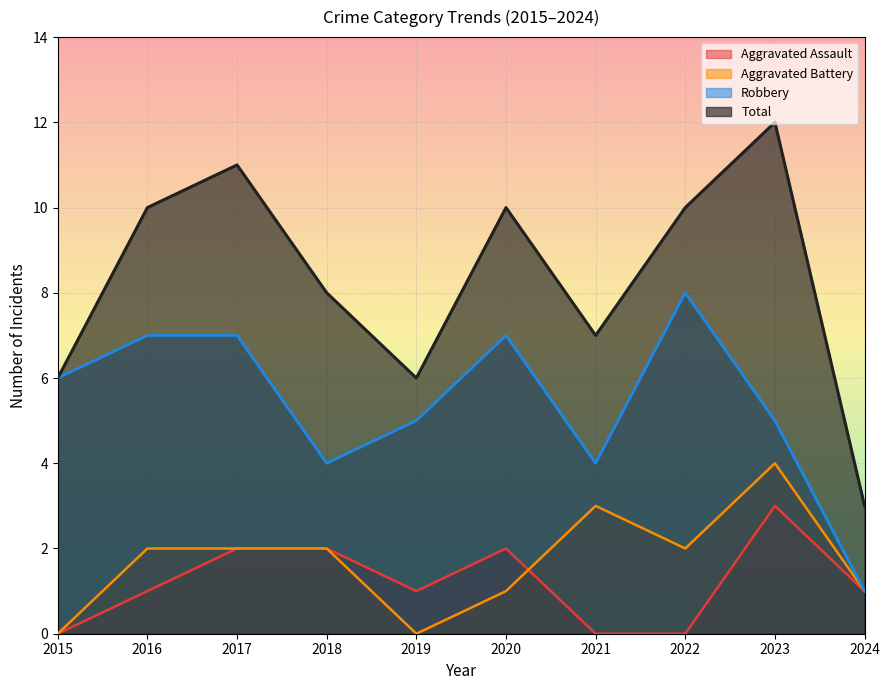

Where is Robbery nearest to the value 4?

2018